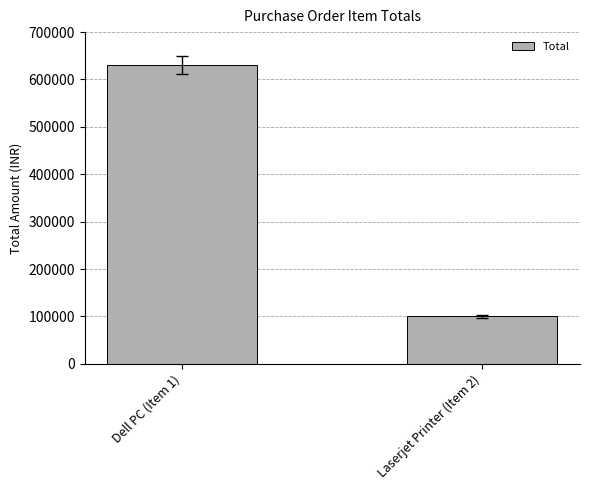

Does the chart contain stacked bars?

No